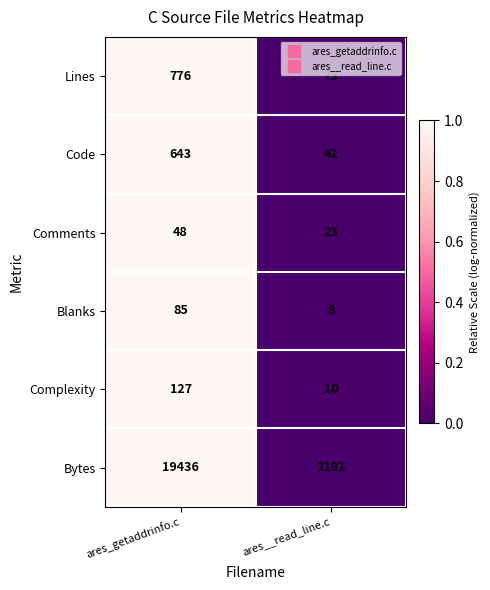

What is the difference between the highest and lowest values at ares__read_line.c?

2184